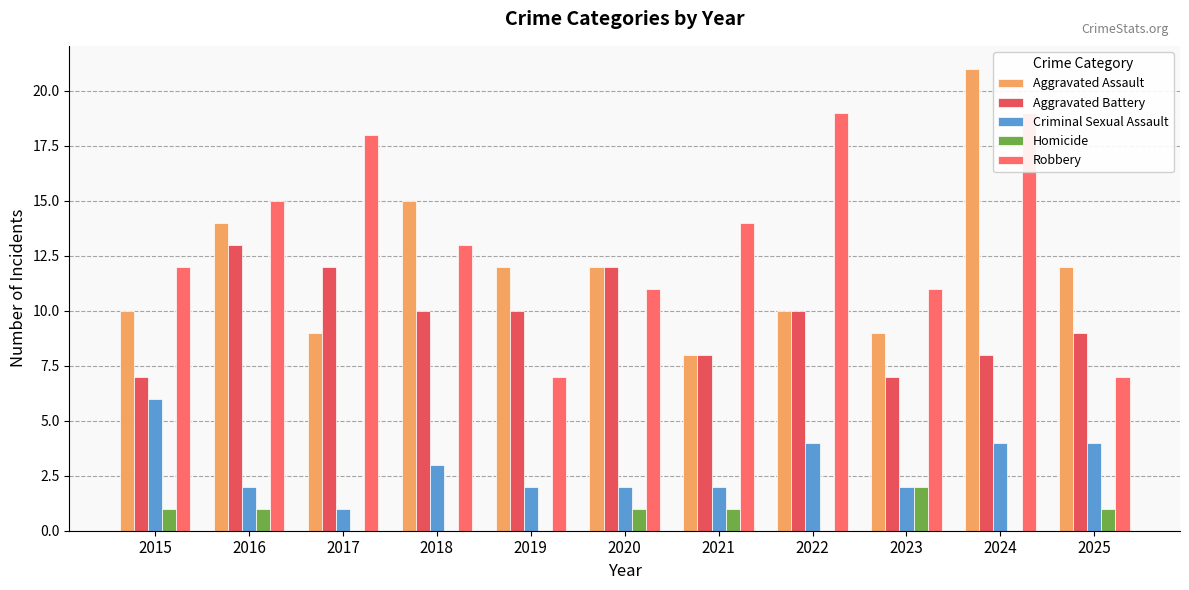

The value of Aggravated Battery at 2015 is 7. True or false?

True